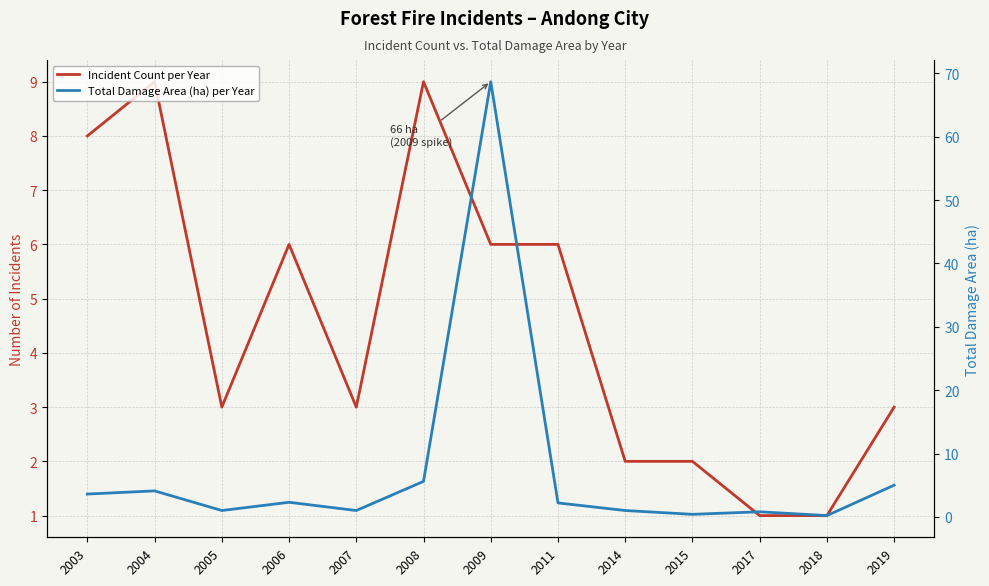

Reading left to right, extract all data points from this chart.

Incident Count per Year: 2003=8.0	2004=9.0	2005=3.0	2006=6.0	2007=3.0	2008=9.0	2009=6.0	2011=6.0	2014=2.0	2015=2.0	2017=1.0	2018=1.0	2019=3.0
Total Damage Area (ha) per Year: 2003=3.6	2004=4.1	2005=1.0	2006=2.3	2007=1.0	2008=5.6	2009=68.7	2011=2.2	2014=1.0	2015=0.4	2017=0.8	2018=0.2	2019=5.0